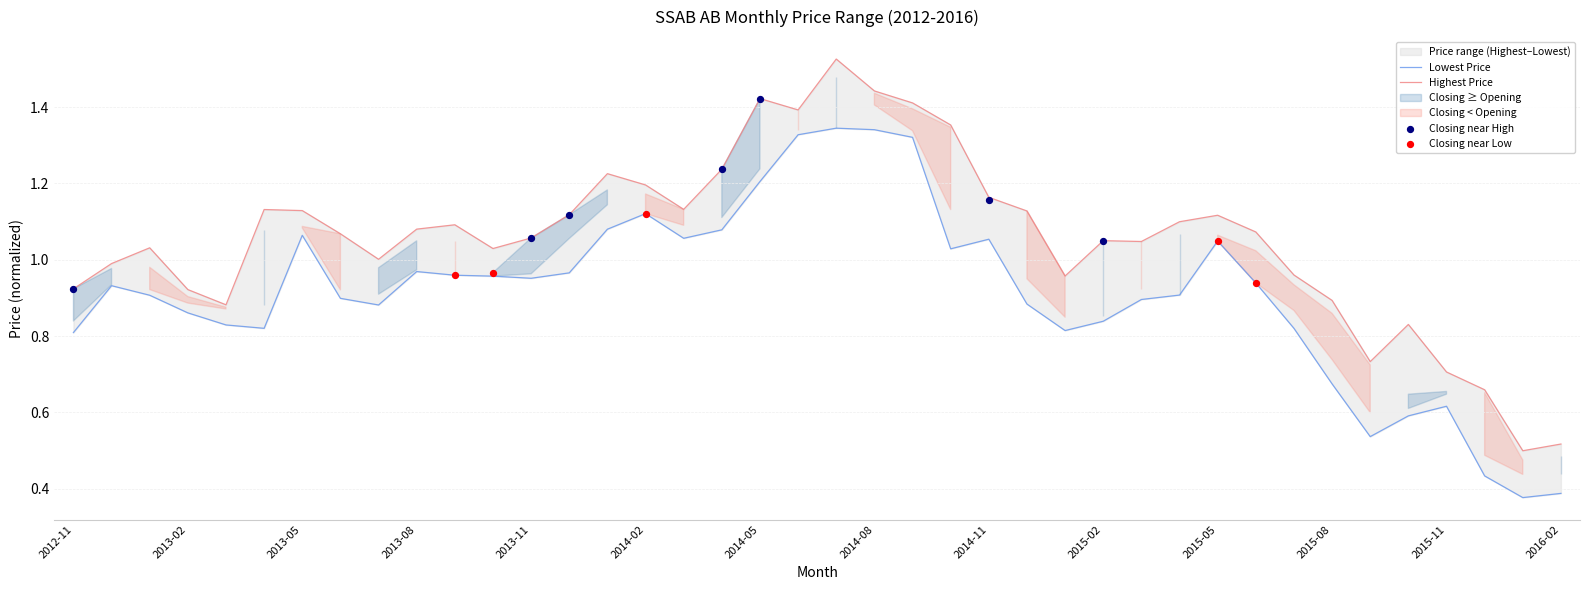

Which series reaches the minimum Y coordinate?

Lowest Price